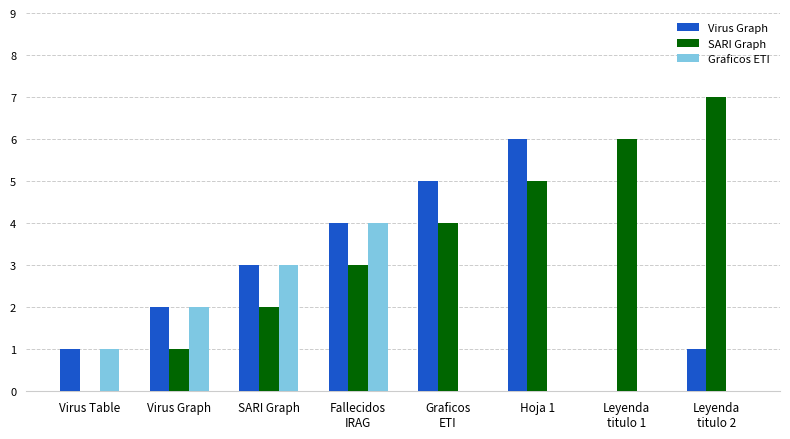

Which series has the widest spread of values?

SARI Graph